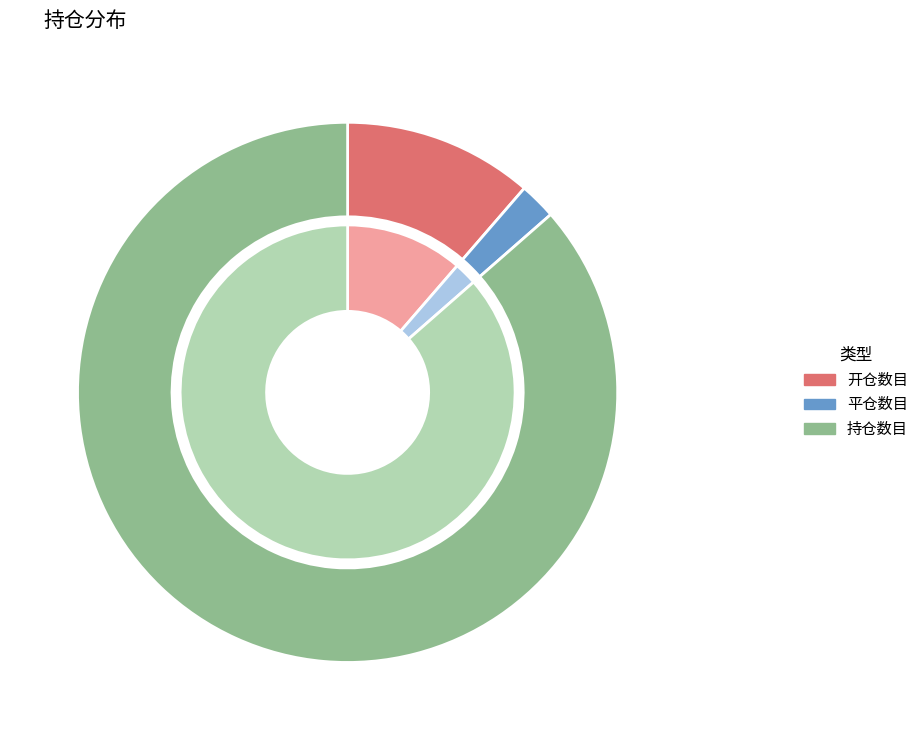

Does 37 account for over 50% of the chart?

No